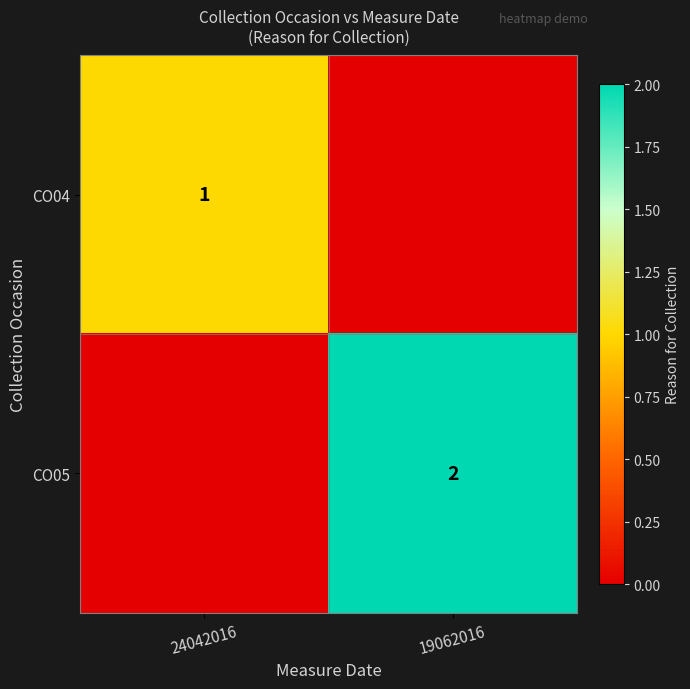

Is it true that CO05 equals 3 at 19062016?

False